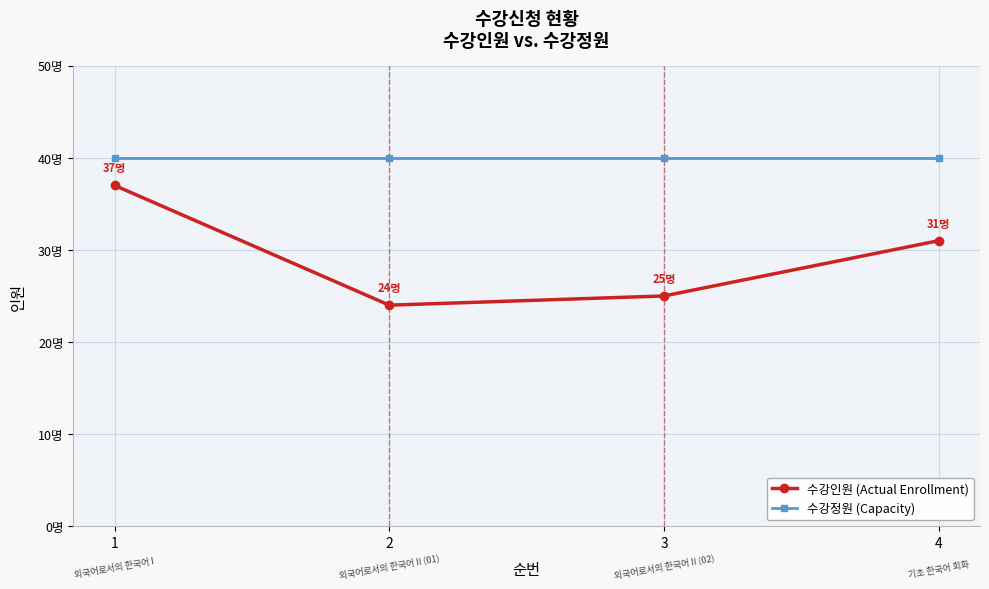

What is the total value across all series at 1?

77